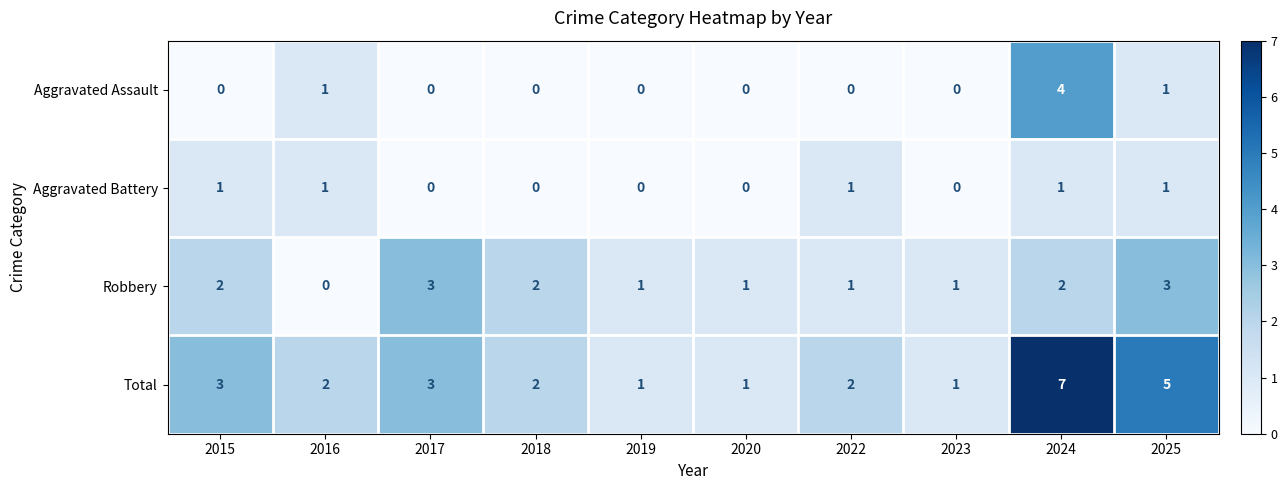

At which category is the sum across all series the highest?

2024